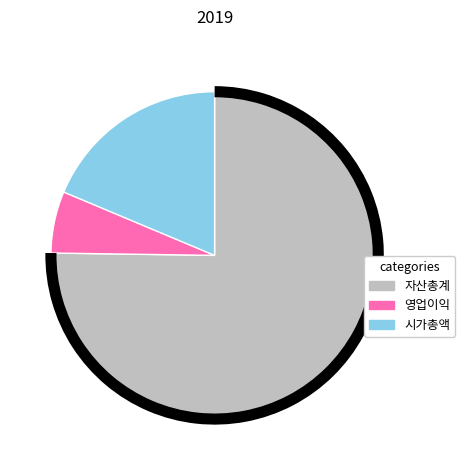

Is there a majority slice in this chart?

Yes